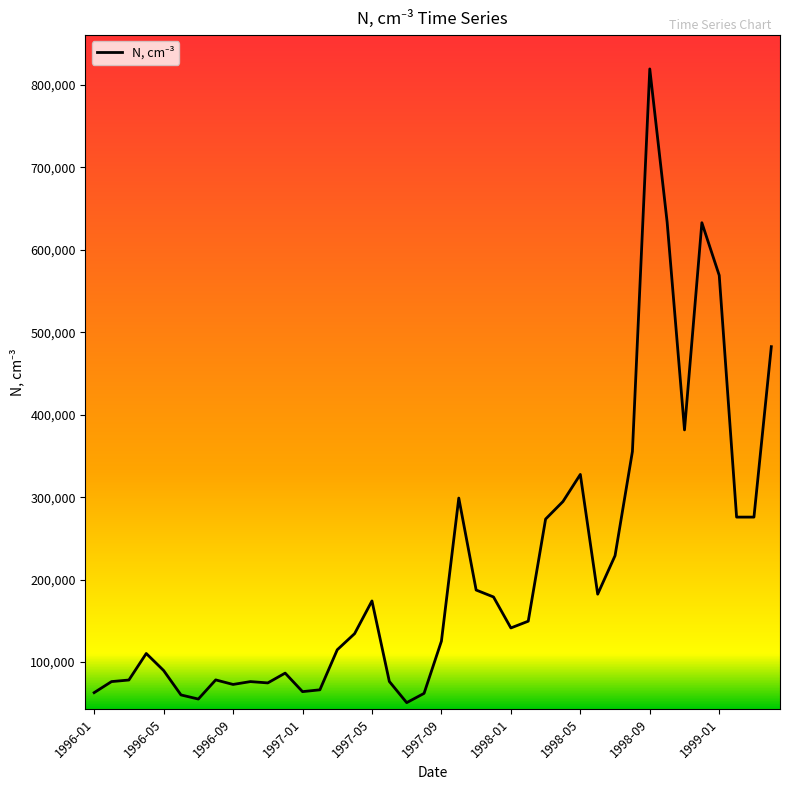

How many series are shown in this chart?

1